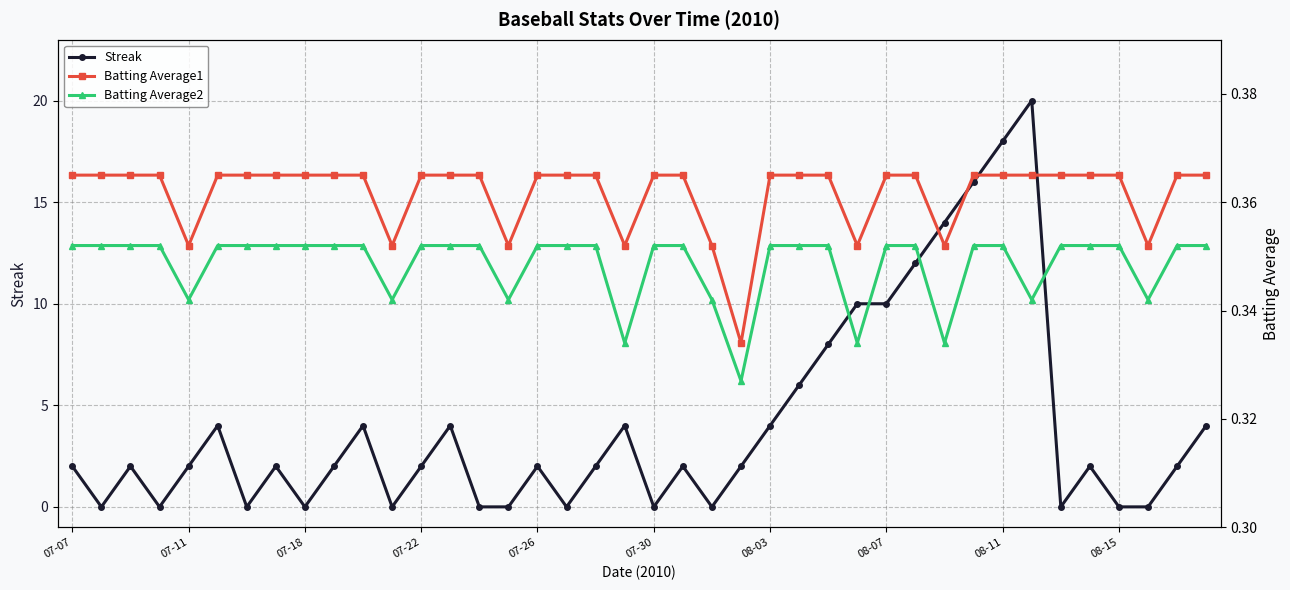

What is the lowest value of the Batting Average1 series?

0.3